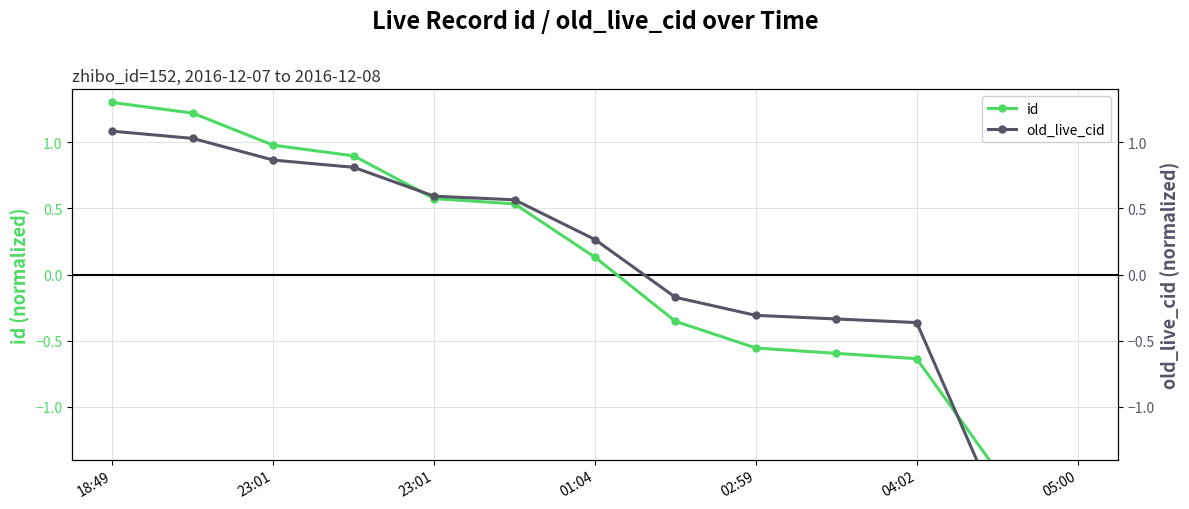

At how many categories does at least one series exceed 0?

7